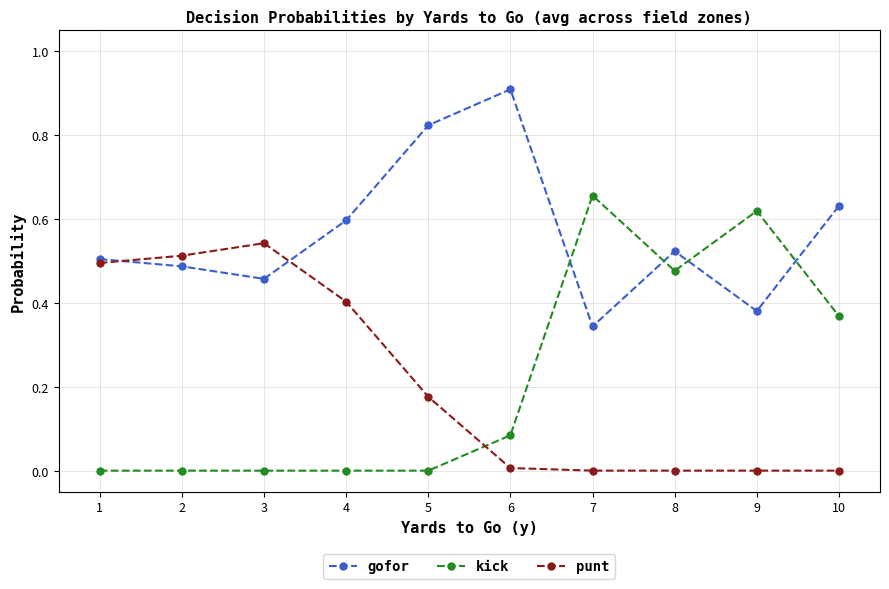

Which series has the largest range (max minus min)?

kick